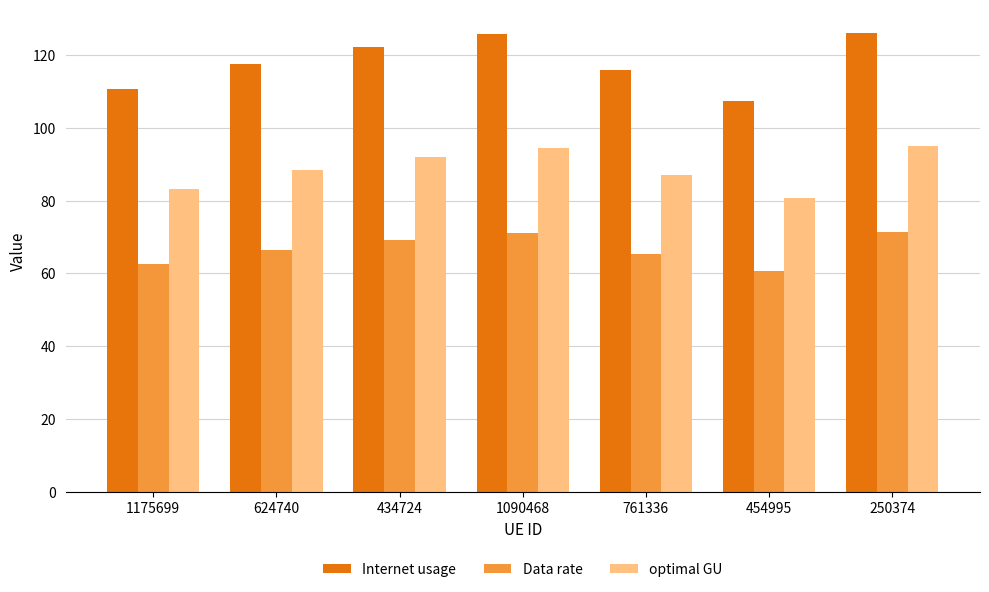

What is the difference between the maximum and minimum values in the optimal GU series?

14.2